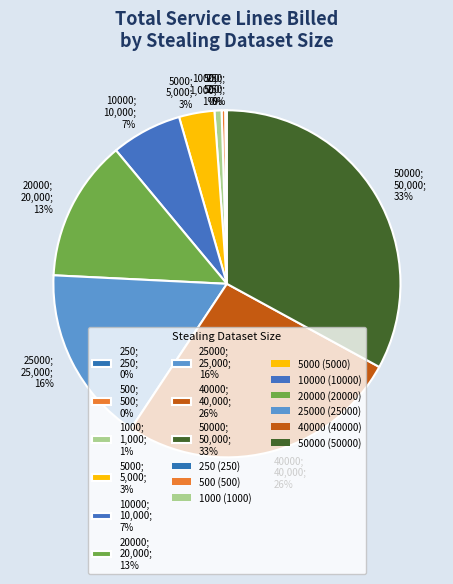

Does 1000; 1,000; 1% represent more than half of the total?

No